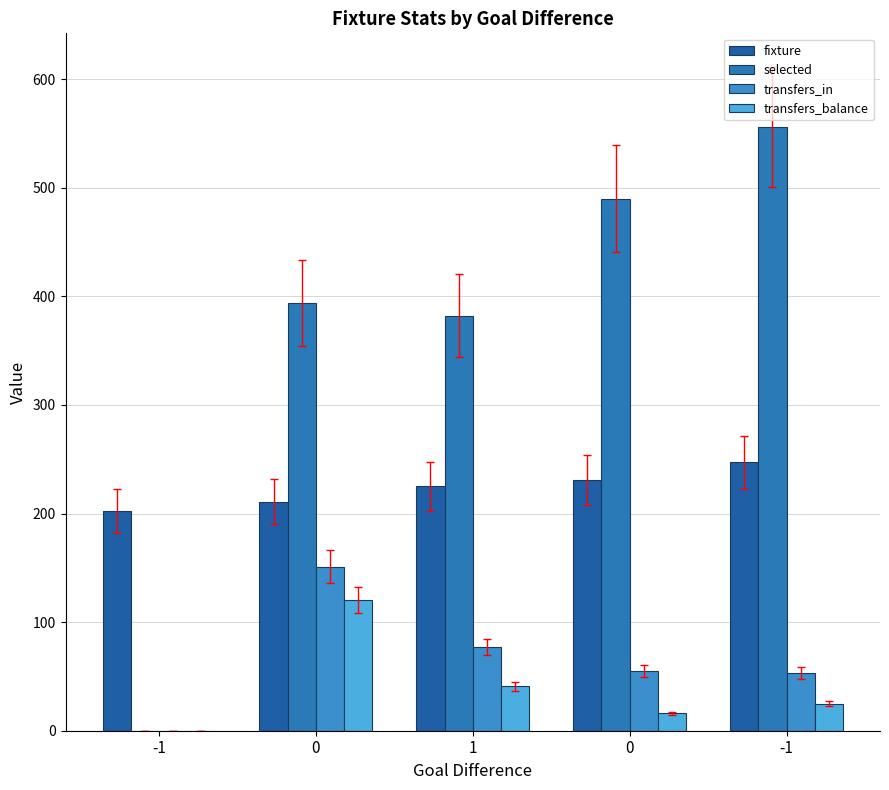

How many distinct data groups are displayed?

4